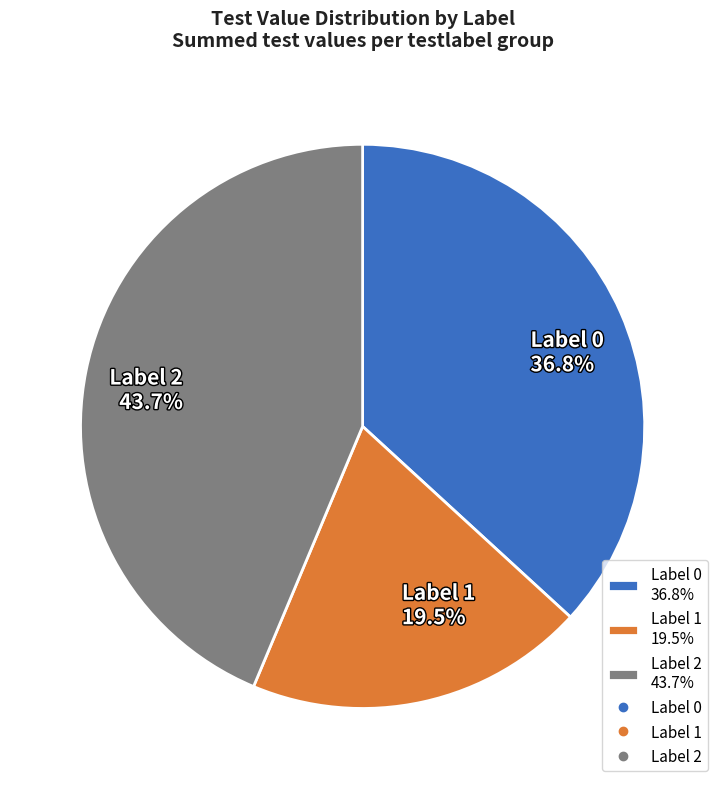

Rank the categories by value from lowest to highest.

Label 1 19.5%, Label 0 36.8%, Label 2 43.7%